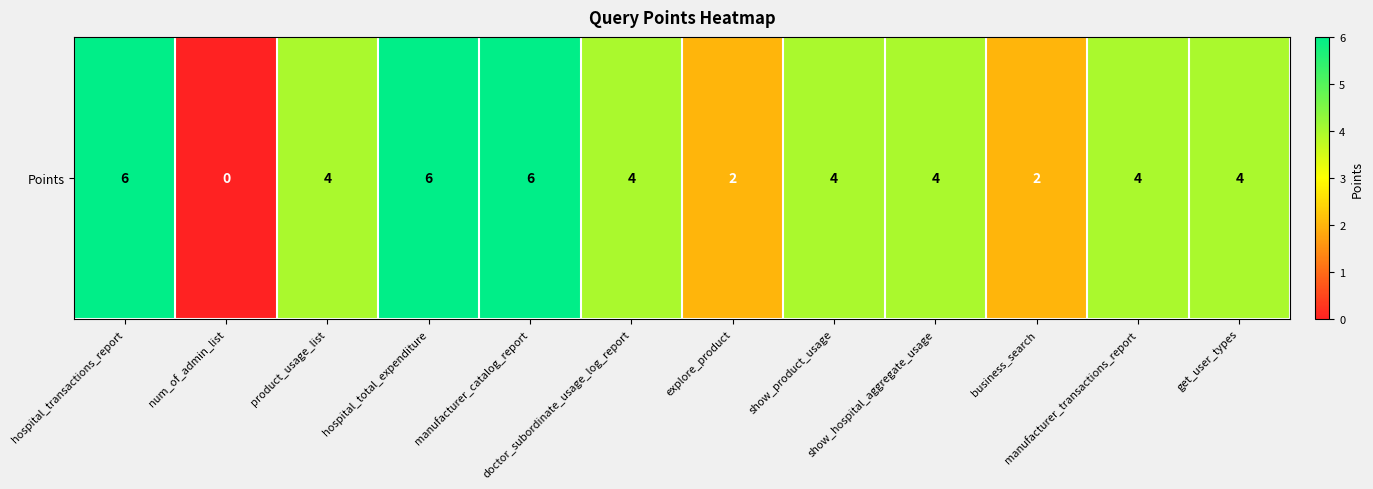

Which label corresponds to the largest value in the chart?

hospital_transactions_report